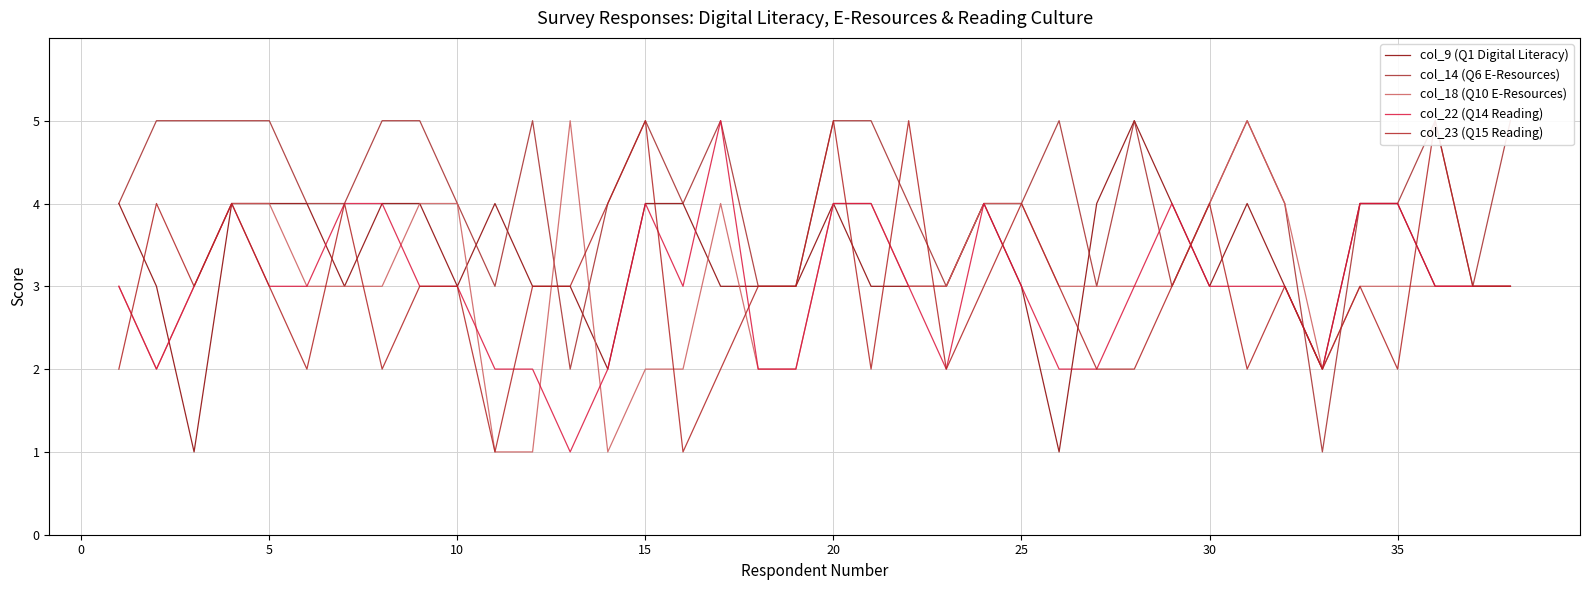

What is the maximum value for col_22 (Q14 Reading)?

5